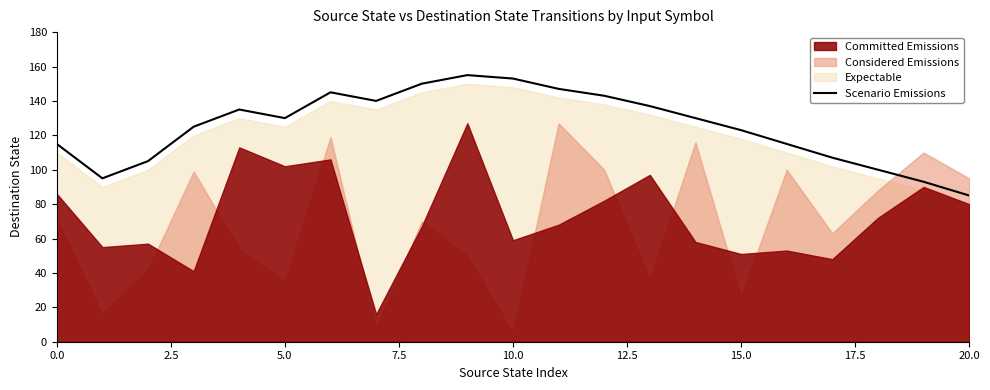

What position from the left is 20?

21